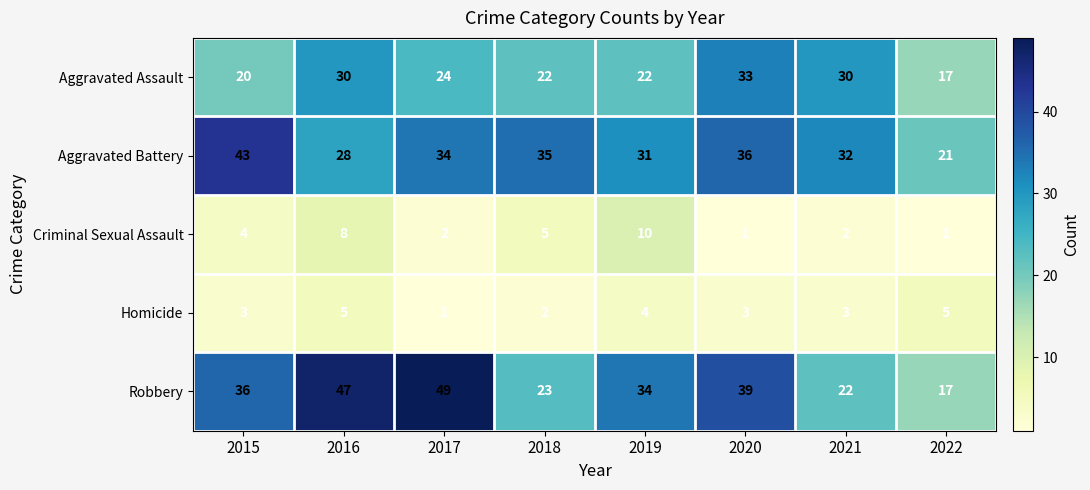

How many series are shown in this chart?

5